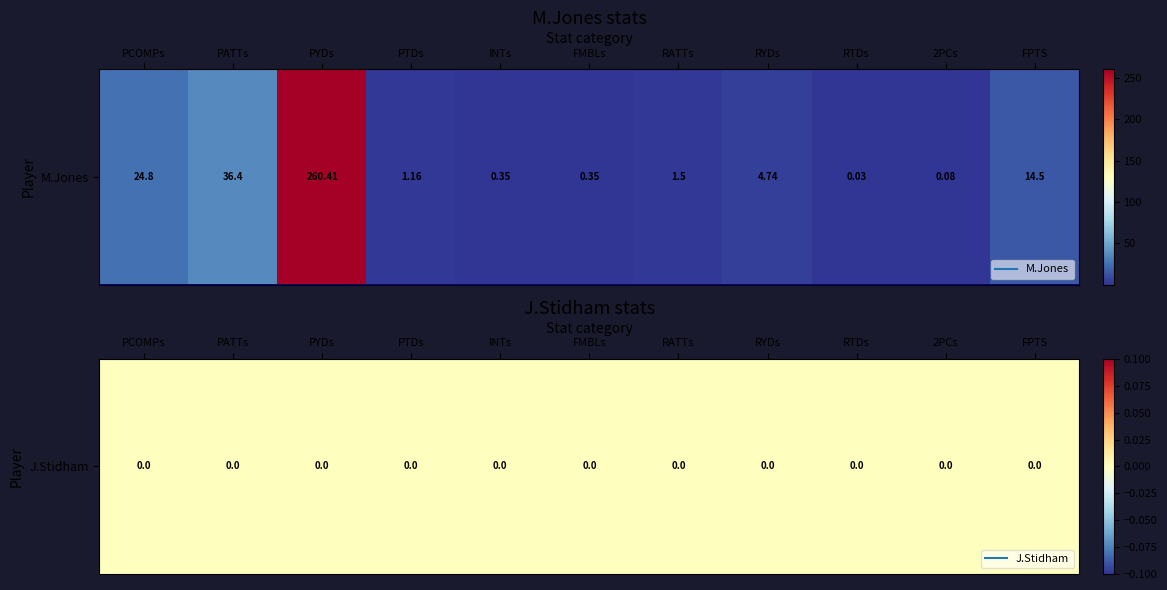

Between PYDs and RYDs, which is larger?

PYDs